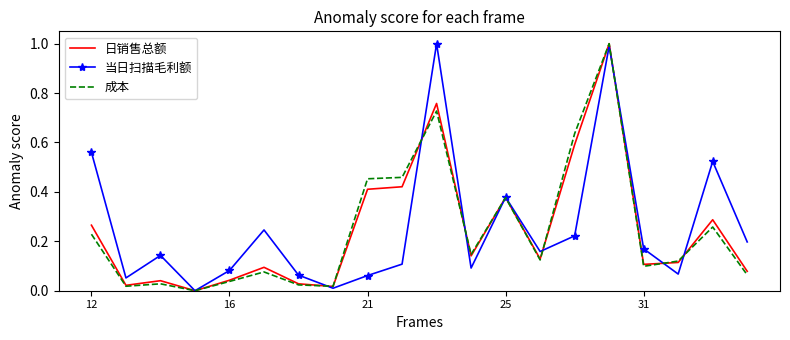

What is the maximum value for 日销售总额?

1.0